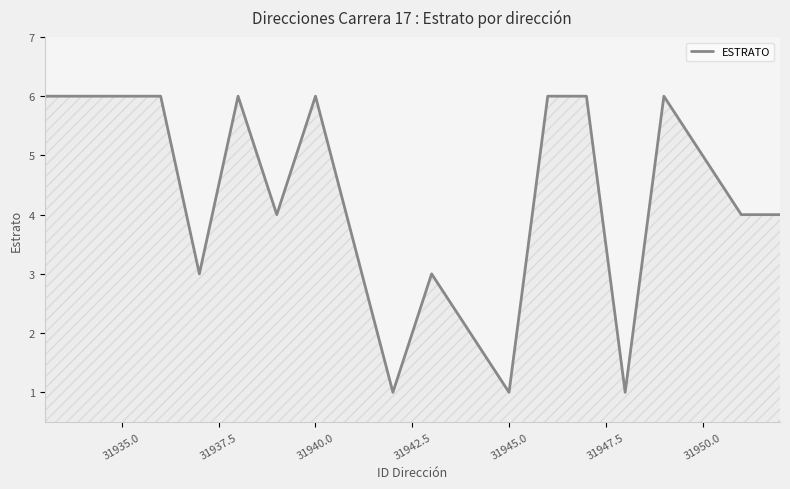

What is the difference between the maximum and minimum values?

5